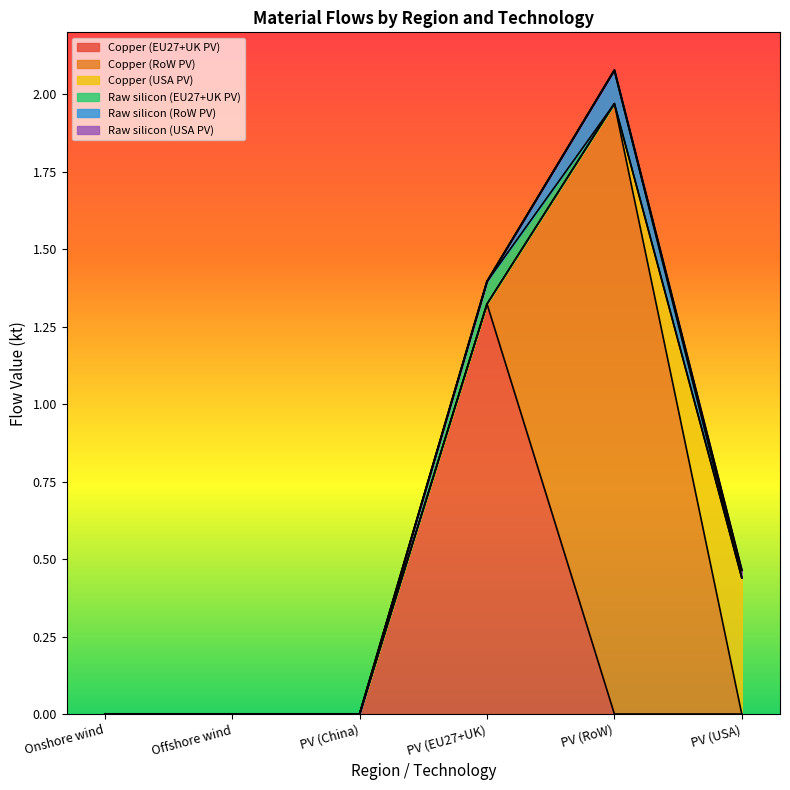

At which category is the sum across all series the highest?

PV (RoW)